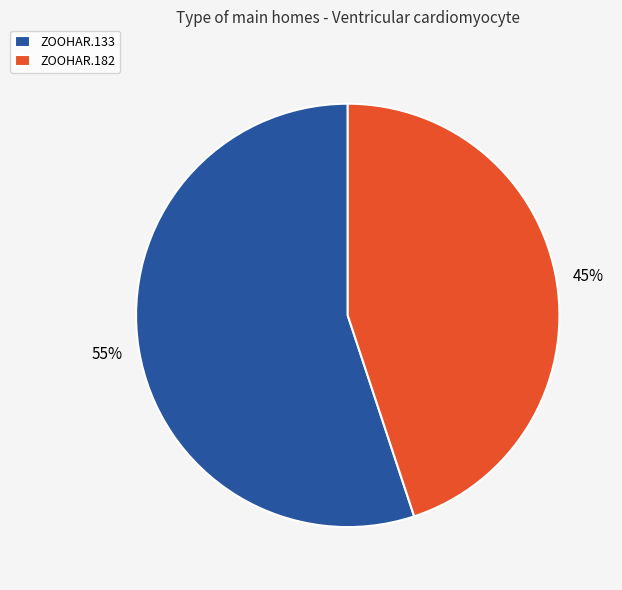

How many slices are in this pie chart?

2